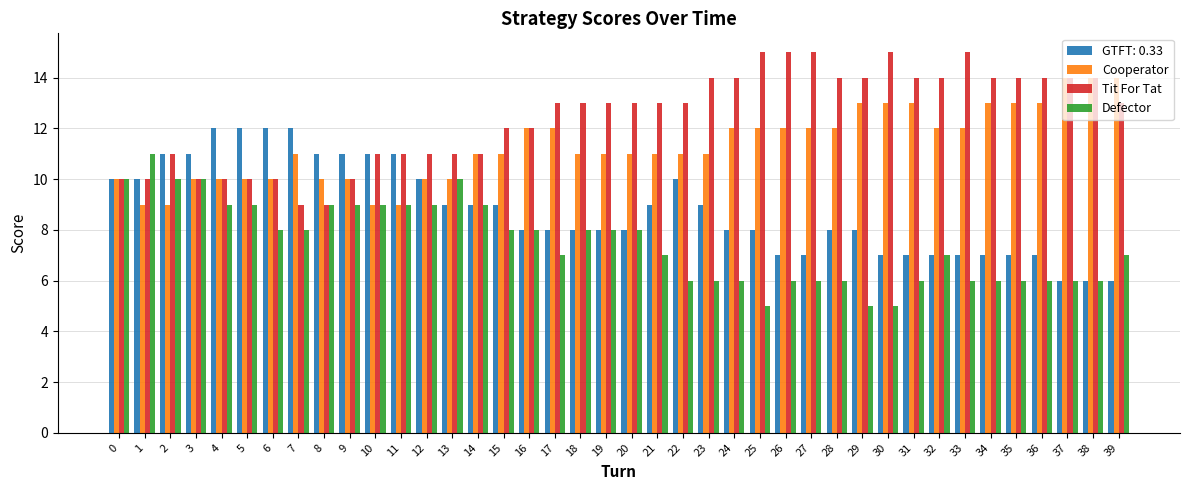

Count the Defector values in the range 6 to 9.

32